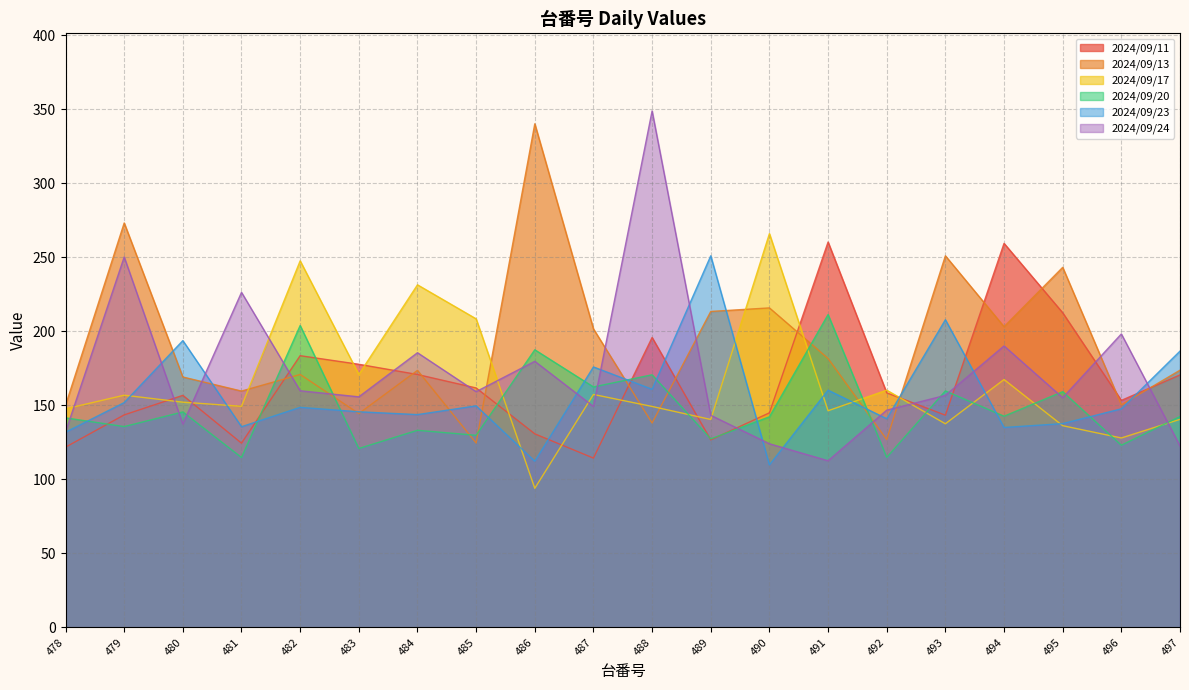

Between 488 and 492, which series saw the biggest shift?

2024/09/24